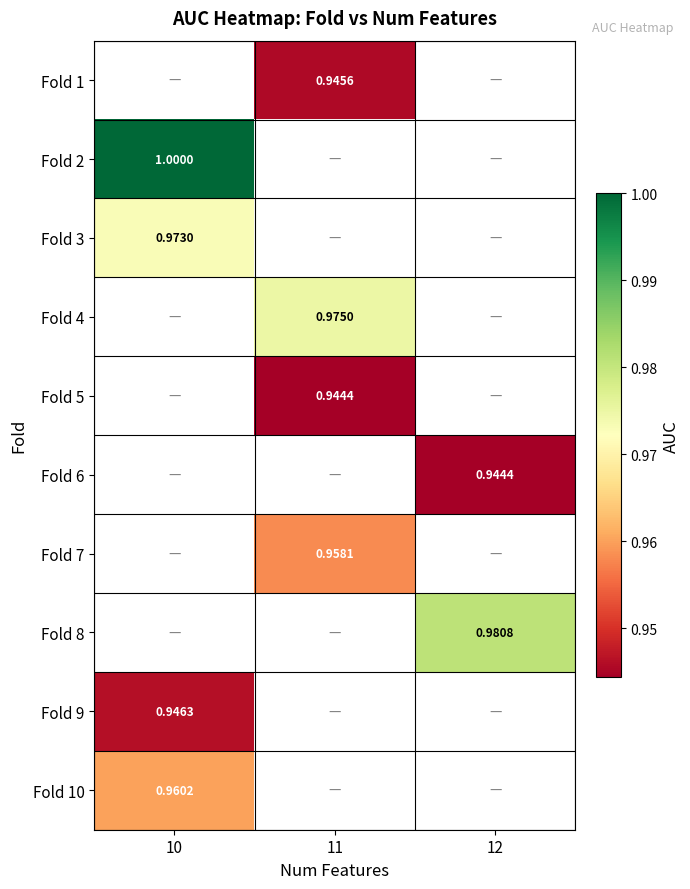

At which label does Fold 5 first exceed 0?

11